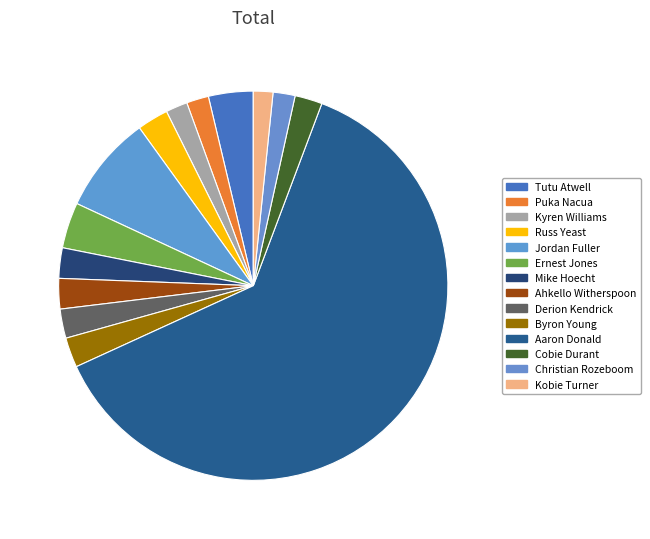

Does Aaron Donald represent more than half of the total?

Yes